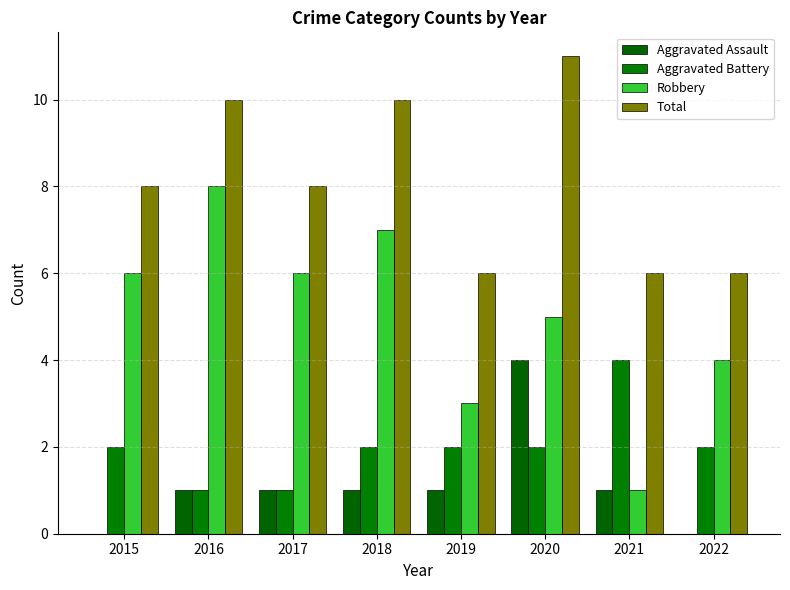

What is the sum of the Aggravated Assault values at 2016 and 2021?

2